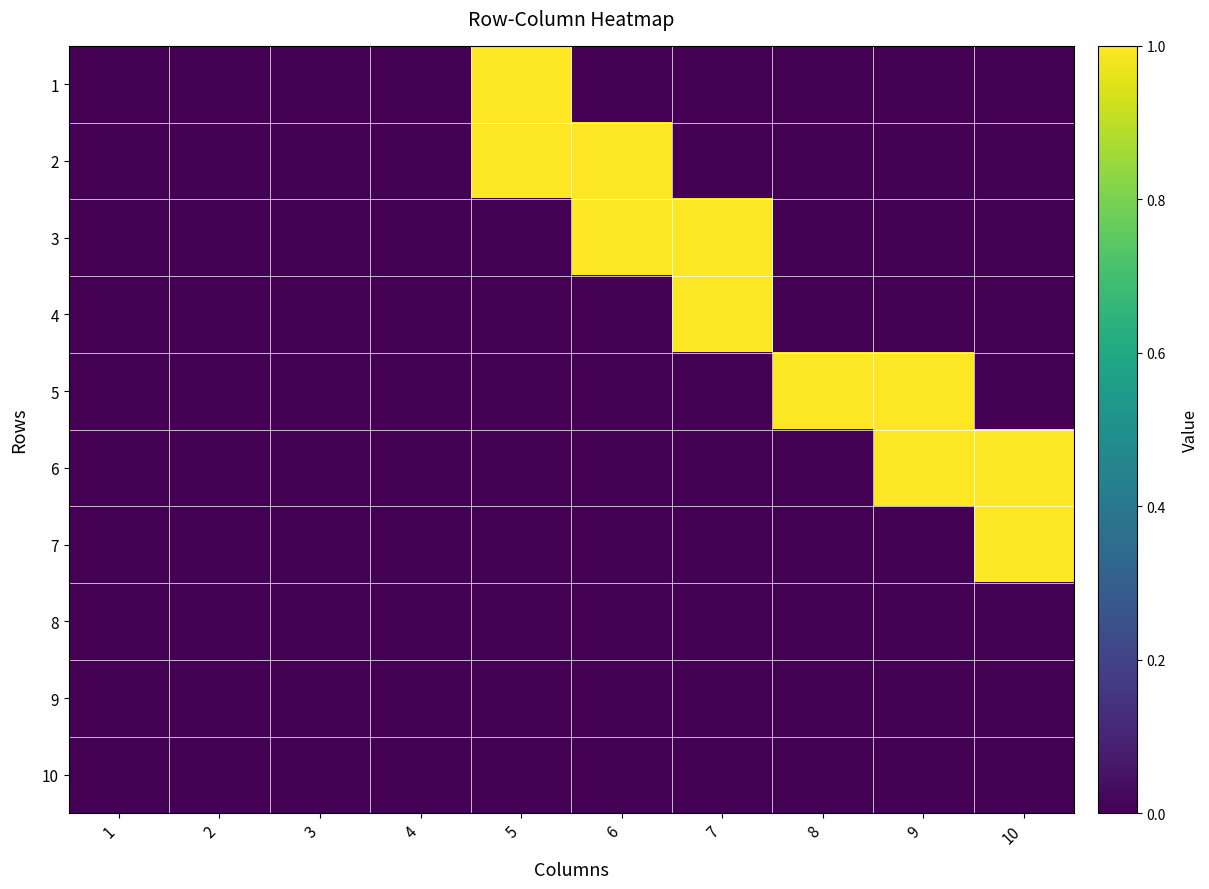

Reading left to right, what are all the values shown in this chart?

1: 1=0	2=0	3=0	4=0	5=1	6=0	7=0	8=0	9=0	10=0
2: 1=0	2=0	3=0	4=0	5=1	6=1	7=0	8=0	9=0	10=0
3: 1=0	2=0	3=0	4=0	5=0	6=1	7=1	8=0	9=0	10=0
4: 1=0	2=0	3=0	4=0	5=0	6=0	7=1	8=0	9=0	10=0
5: 1=0	2=0	3=0	4=0	5=0	6=0	7=0	8=1	9=1	10=0
6: 1=0	2=0	3=0	4=0	5=0	6=0	7=0	8=0	9=1	10=1
7: 1=0	2=0	3=0	4=0	5=0	6=0	7=0	8=0	9=0	10=1
8: 1=0	2=0	3=0	4=0	5=0	6=0	7=0	8=0	9=0	10=0
9: 1=0	2=0	3=0	4=0	5=0	6=0	7=0	8=0	9=0	10=0
10: 1=0	2=0	3=0	4=0	5=0	6=0	7=0	8=0	9=0	10=0